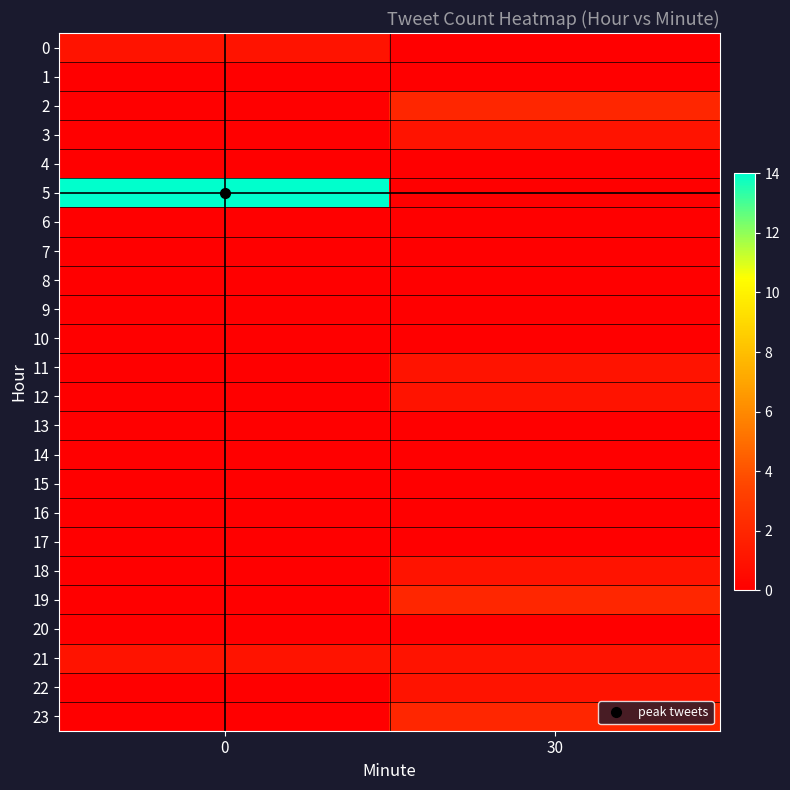

Which label corresponds to the smallest value in the chart?

30